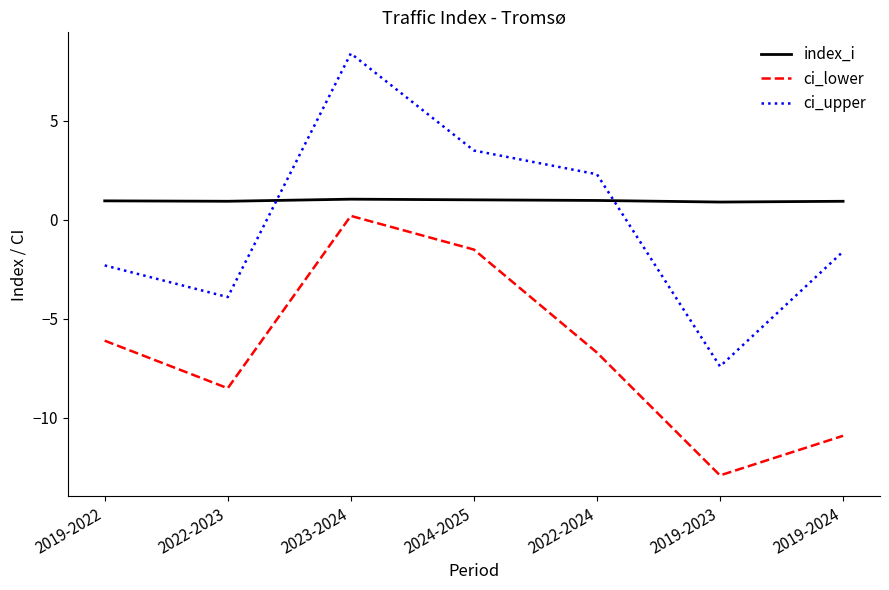

How many values in the ci_upper series exceed -1?

3